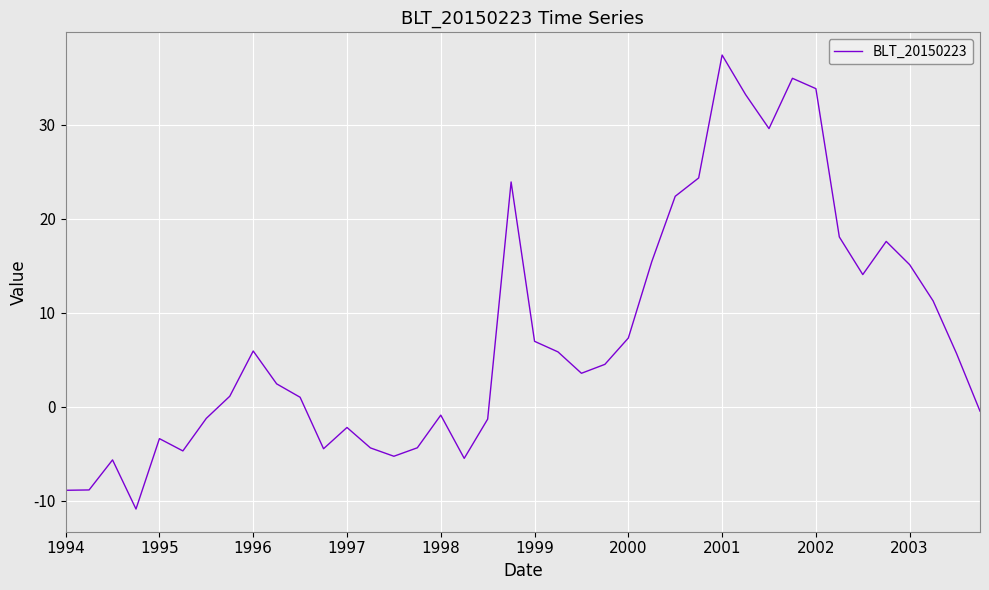

What is the difference between the maximum and minimum values?

48.3